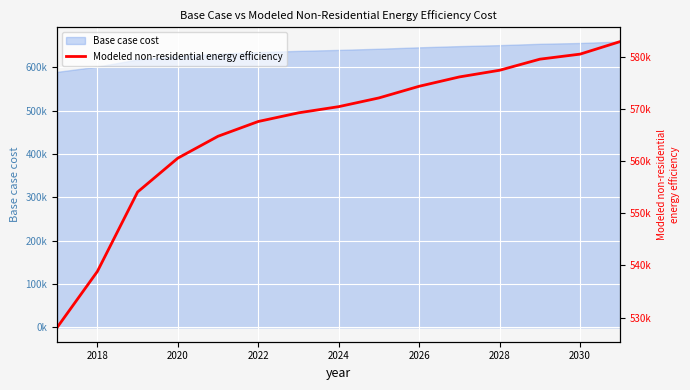

How many data points are above 570464?

8